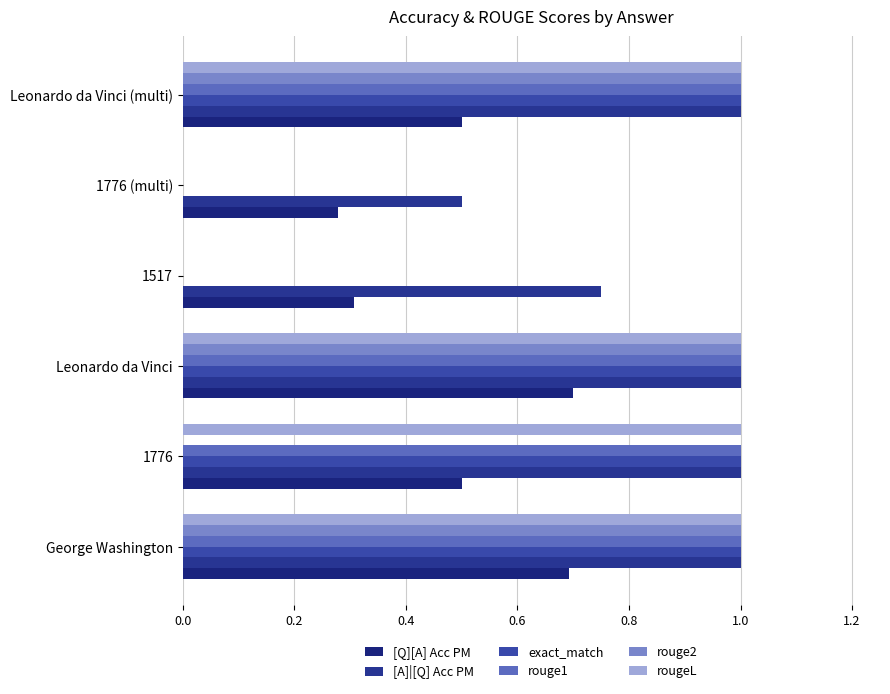

Count the number of categories in the chart.

6